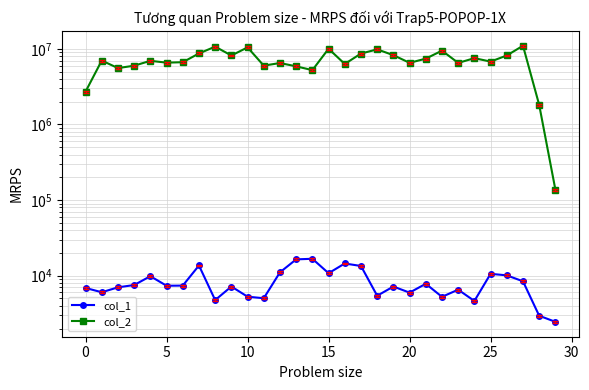

What is the value of the col_2 point at the 16th from the left?

6938792